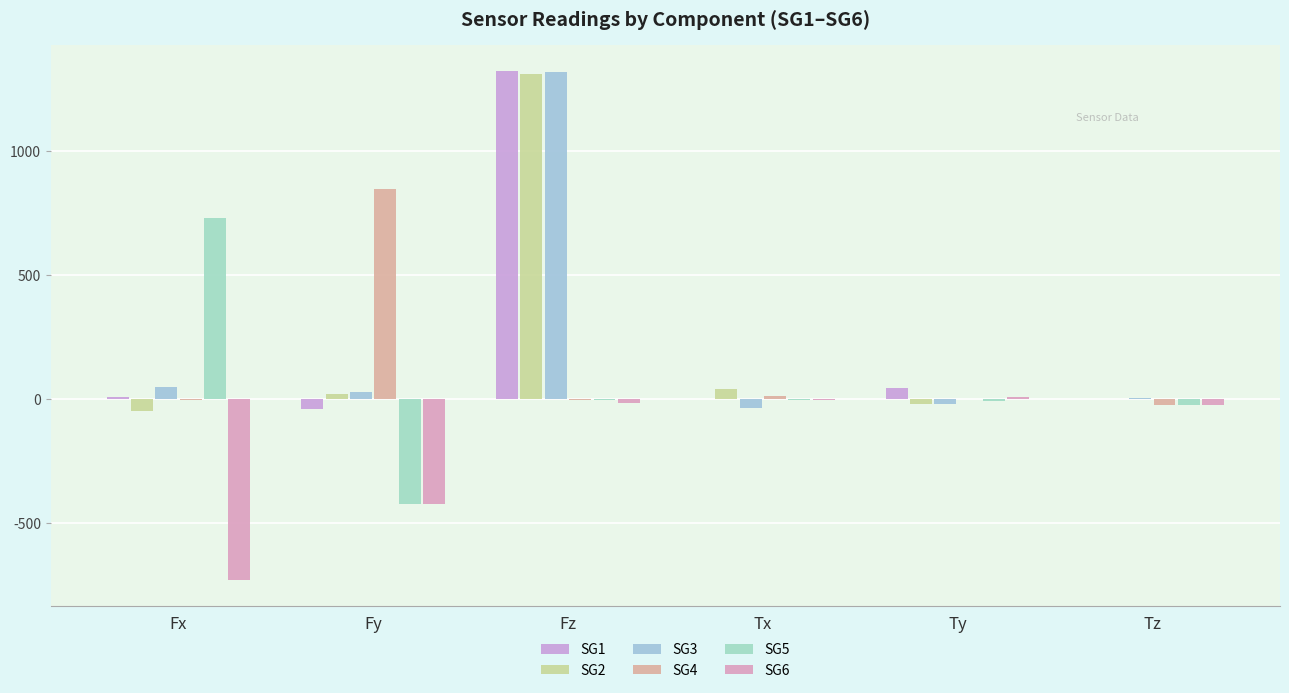

Where does the SG1 series first go above 6?

Fx